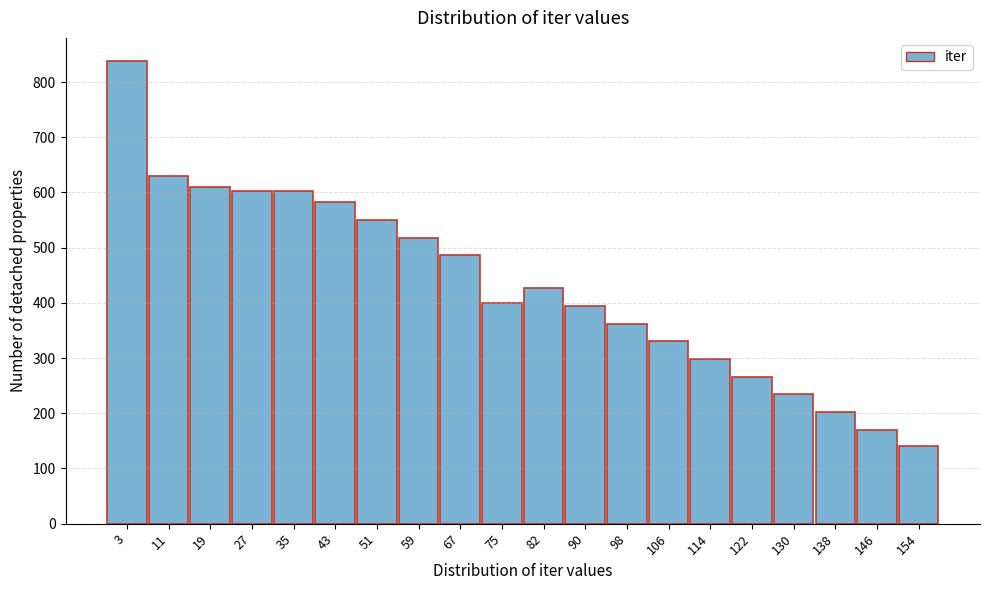

Reading right to left, what are all the values shown in this chart?

140.0	170.5	202.0	234.0	266.0	298.0	330.0	362.0	394.0	426.0	399.0	486.0	518.0	550.0	582.0	603.0	603.0	610.0	629.0	838.0